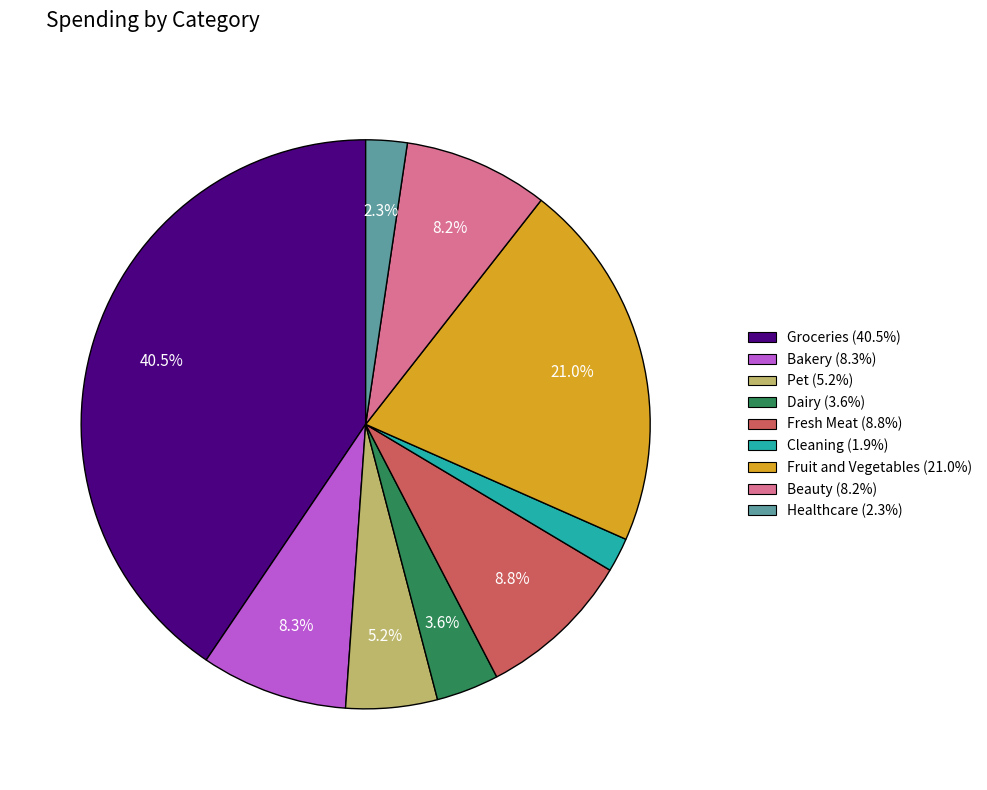

What percentage do Fruit and Vegetables and Groceries together represent?

61.6%